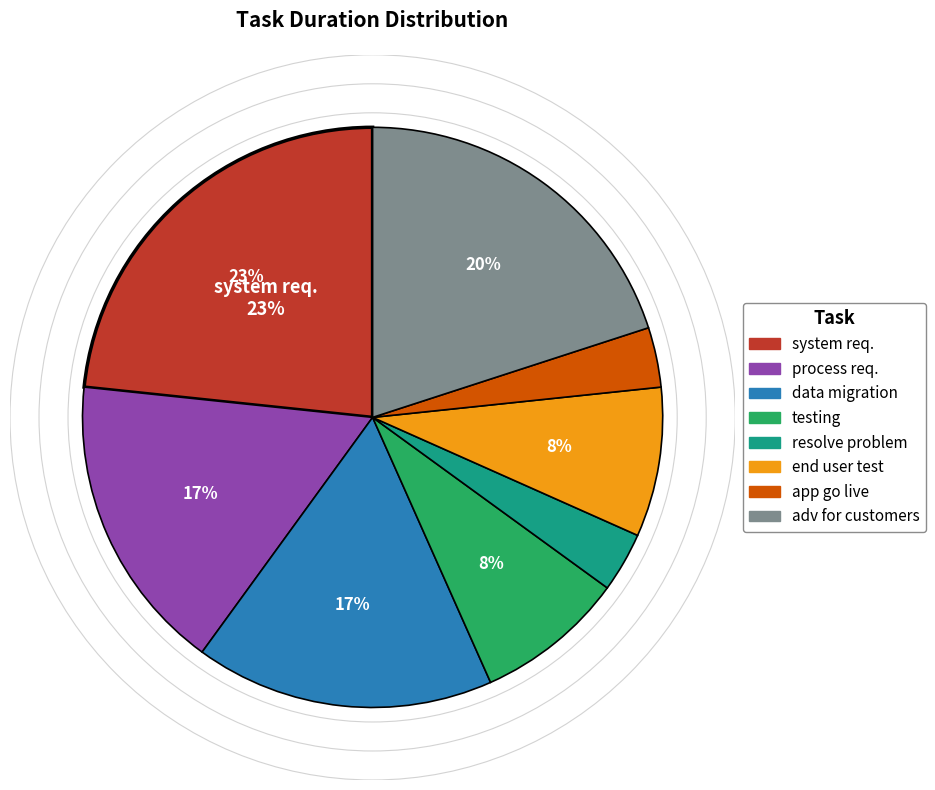

Which category has the biggest portion of the pie?

system req.